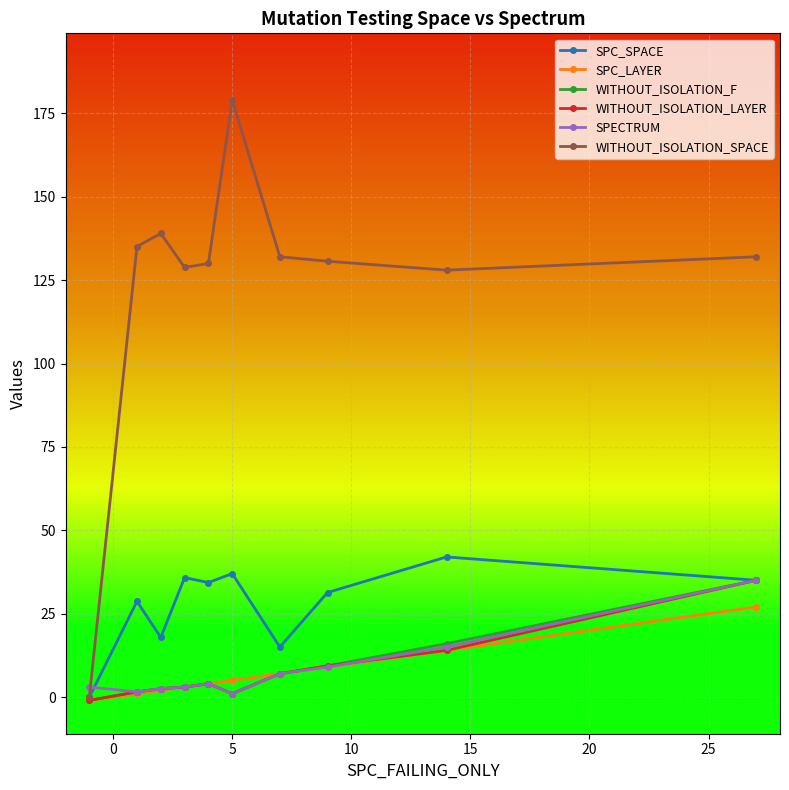

Which series has the largest total across all categories?

WITHOUT_ISOLATION_SPACE